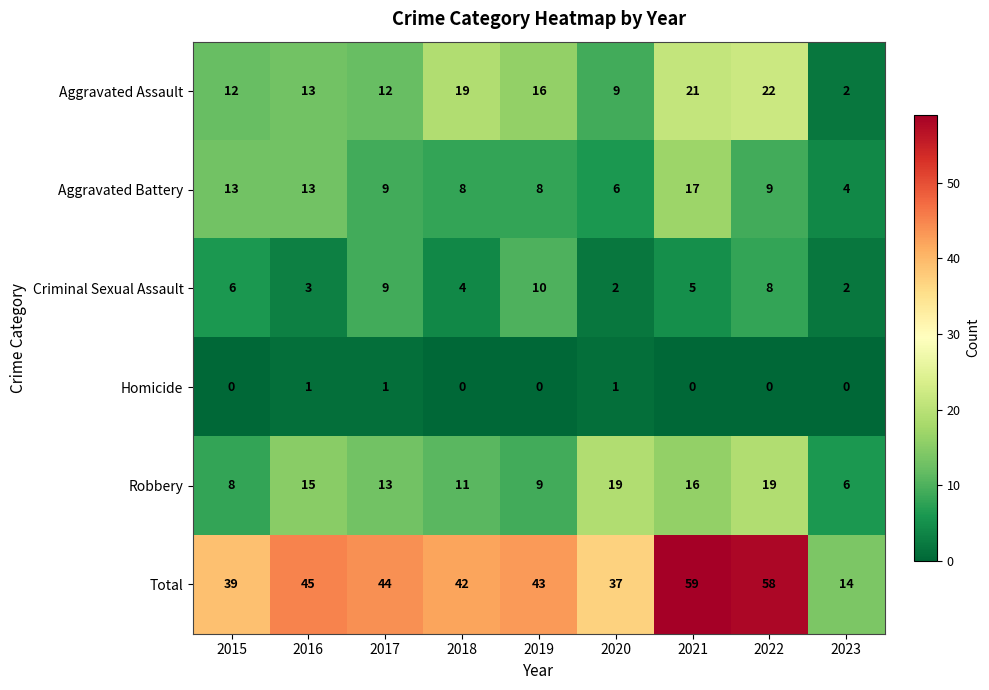

What is the spread (max minus min) of values at 2017?

43